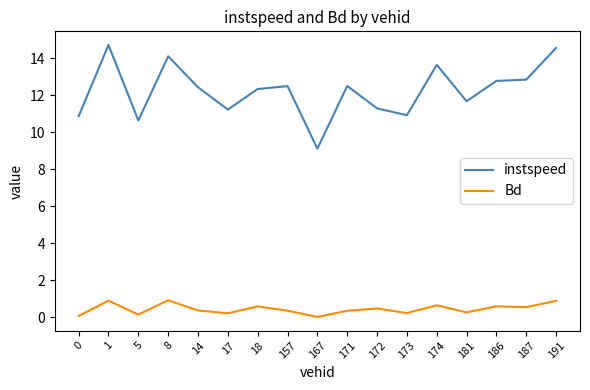

The instspeed series shows 17.9 at 0. True or false?

False